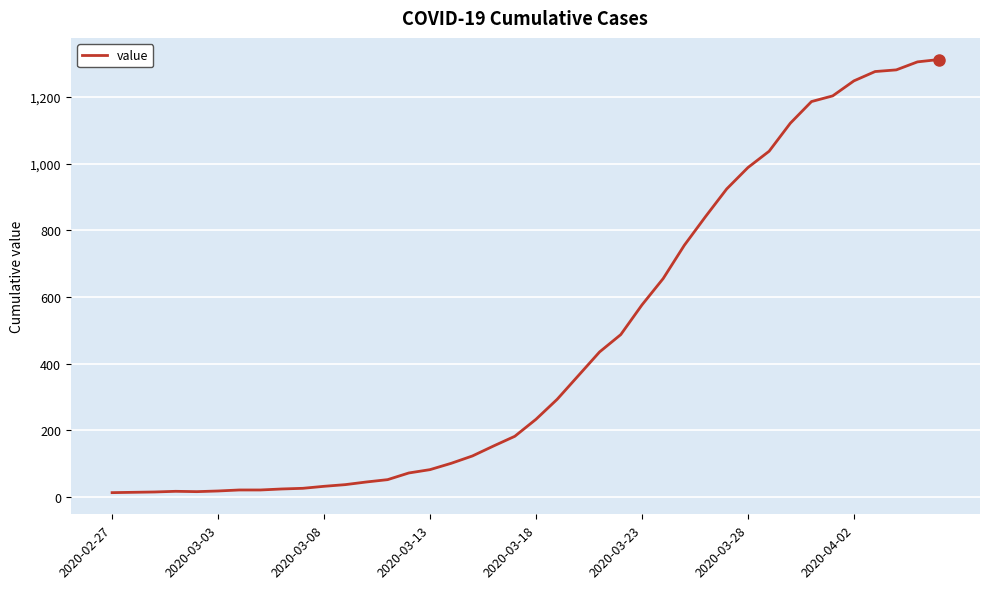

What is the difference between the maximum and minimum values?

1299